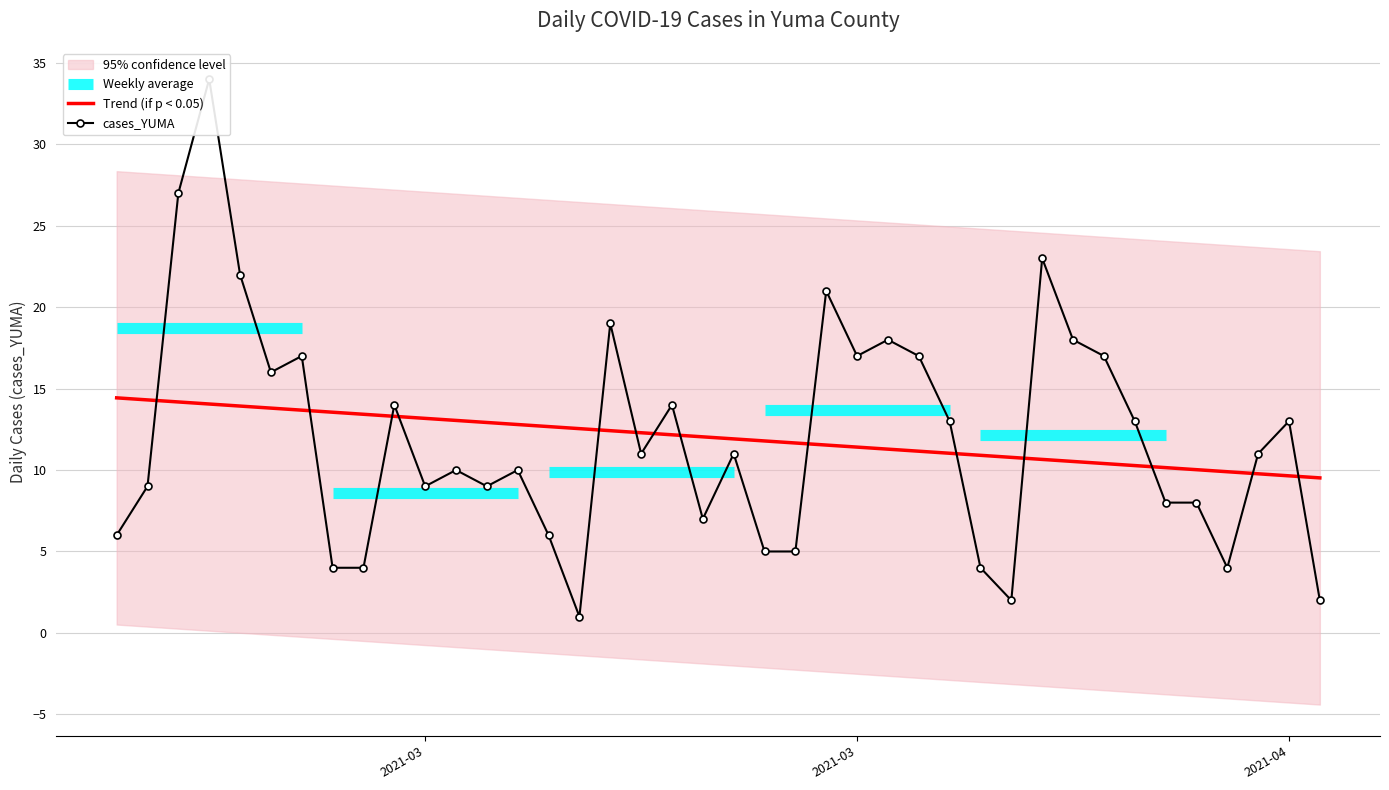

True or false: cases_YUMA has more than 1 interior local peaks.

True